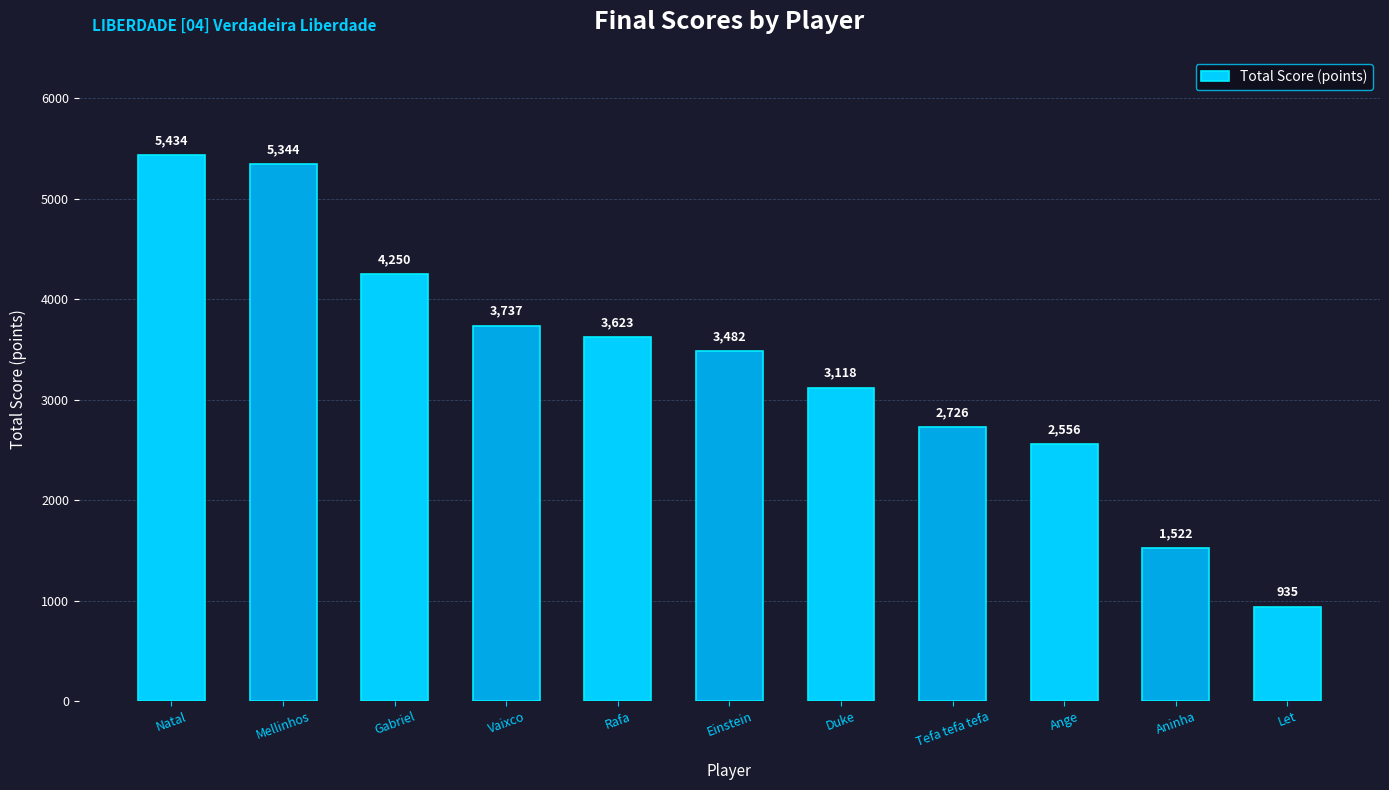

Is it true that the value at Natal is 5434?

True